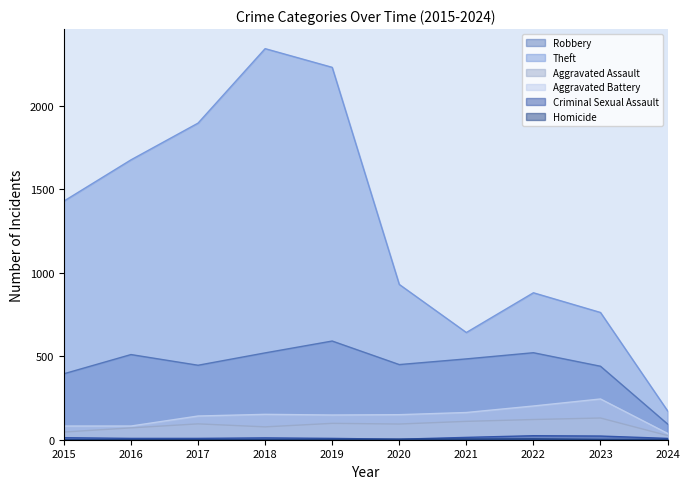

True or false: Theft and Criminal Sexual Assault intersect in this chart.

False